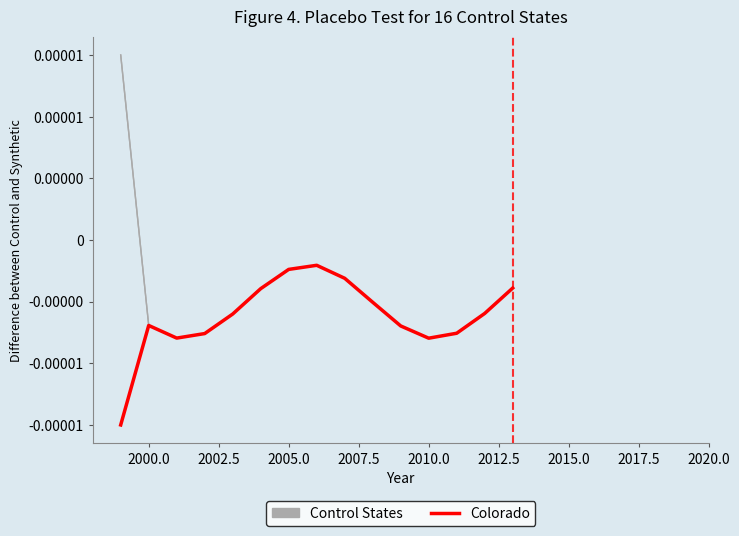

Is it true that Colorado equals -0.0 at 2000.0?

False